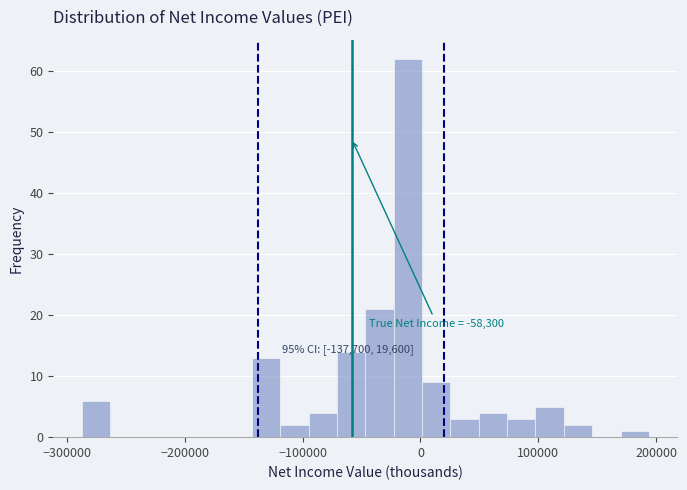

Around what value on the x-axis is the tallest bar? Give the approximate position of its centre, as read against the axis.

-10000